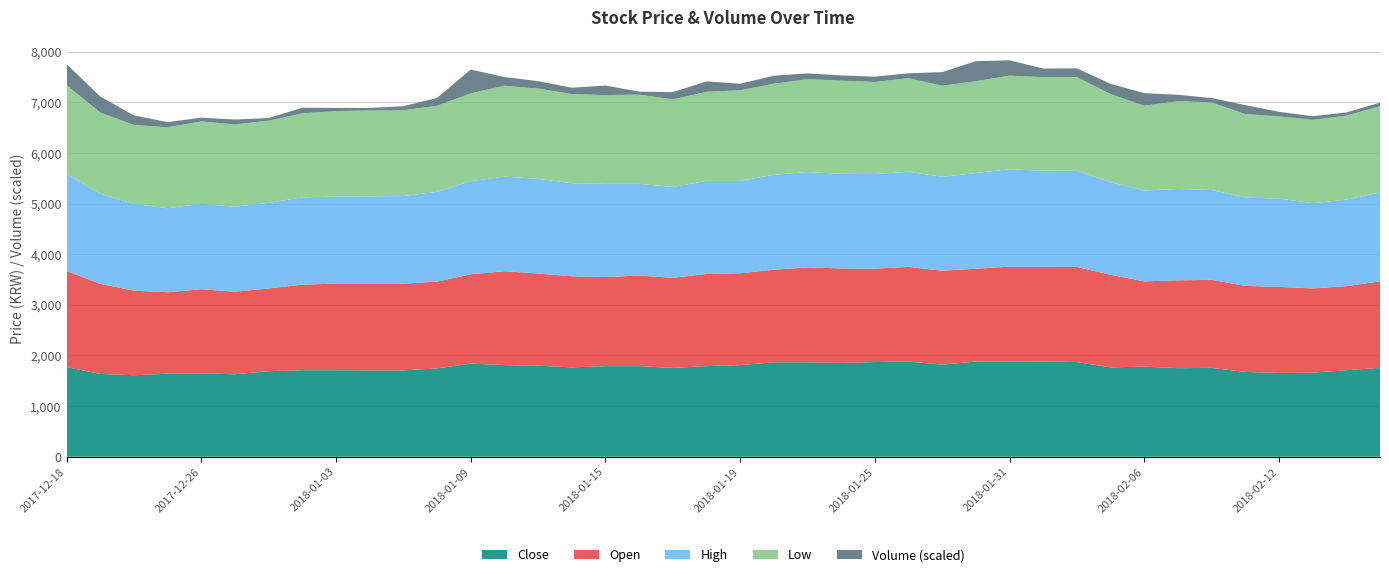

Reading left to right, transcribe all the data shown in this chart.

Close: 2017-12-18=1770	2017-12-19=1635	2017-12-21=1610	2017-12-22=1640	2017-12-26=1645	2017-12-27=1630	2017-12-28=1690	2018-01-02=1710	2018-01-03=1710	2018-01-04=1705	2018-01-05=1705	2018-01-08=1745	2018-01-09=1840	2018-01-10=1810	2018-01-11=1800	2018-01-12=1765	2018-01-15=1790	2018-01-16=1790	2018-01-17=1755	2018-01-18=1790	2018-01-19=1810	2018-01-22=1865	2018-01-23=1865	2018-01-24=1855	2018-01-25=1870	2018-01-26=1880	2018-01-29=1820	2018-01-30=1880	2018-01-31=1875	2018-02-01=1880	2018-02-02=1870	2018-02-05=1765	2018-02-06=1780	2018-02-07=1750	2018-02-08=1755	2018-02-09=1675	2018-02-12=1655	2018-02-13=1660	2018-02-14=1710	2018-02-19=1755
Open: 2017-12-18=1900	2017-12-19=1780	2017-12-21=1670	2017-12-22=1610	2017-12-26=1665	2017-12-27=1630	2017-12-28=1635	2018-01-02=1690	2018-01-03=1710	2018-01-04=1715	2018-01-05=1715	2018-01-08=1715	2018-01-09=1765	2018-01-10=1855	2018-01-11=1820	2018-01-12=1800	2018-01-15=1760	2018-01-16=1790	2018-01-17=1780	2018-01-18=1820	2018-01-19=1815	2018-01-22=1830	2018-01-23=1875	2018-01-24=1865	2018-01-25=1845	2018-01-26=1870	2018-01-29=1855	2018-01-30=1835	2018-01-31=1880	2018-02-01=1875	2018-02-02=1880	2018-02-05=1830	2018-02-06=1685	2018-02-07=1735	2018-02-08=1740	2018-02-09=1700	2018-02-12=1700	2018-02-13=1665	2018-02-14=1660	2018-02-19=1710
High: 2017-12-18=1920	2017-12-19=1780	2017-12-21=1715	2017-12-22=1660	2017-12-26=1685	2017-12-27=1680	2017-12-28=1690	2018-01-02=1725	2018-01-03=1720	2018-01-04=1725	2018-01-05=1730	2018-01-08=1775	2018-01-09=1840	2018-01-10=1870	2018-01-11=1870	2018-01-12=1840	2018-01-15=1840	2018-01-16=1810	2018-01-17=1795	2018-01-18=1840	2018-01-19=1825	2018-01-22=1875	2018-01-23=1885	2018-01-24=1870	2018-01-25=1870	2018-01-26=1880	2018-01-29=1855	2018-01-30=1890	2018-01-31=1925	2018-02-01=1895	2018-02-02=1900	2018-02-05=1830	2018-02-06=1795	2018-02-07=1805	2018-02-08=1775	2018-02-09=1745	2018-02-12=1745	2018-02-13=1685	2018-02-14=1710	2018-02-19=1755
Low: 2017-12-18=1750	2017-12-19=1605	2017-12-21=1560	2017-12-22=1600	2017-12-26=1630	2017-12-27=1625	2017-12-28=1625	2018-01-02=1660	2018-01-03=1690	2018-01-04=1695	2018-01-05=1695	2018-01-08=1700	2018-01-09=1735	2018-01-10=1795	2018-01-11=1785	2018-01-12=1760	2018-01-15=1755	2018-01-16=1765	2018-01-17=1730	2018-01-18=1760	2018-01-19=1790	2018-01-22=1800	2018-01-23=1835	2018-01-24=1840	2018-01-25=1820	2018-01-26=1850	2018-01-29=1800	2018-01-30=1815	2018-01-31=1850	2018-02-01=1850	2018-02-02=1850	2018-02-05=1740	2018-02-06=1675	2018-02-07=1735	2018-02-08=1730	2018-02-09=1650	2018-02-12=1625	2018-02-13=1645	2018-02-14=1660	2018-02-19=1705
Volume: 2017-12-18=1574263	2017-12-19=1190388	2017-12-21=711905	2017-12-22=381855	2017-12-26=279179	2017-12-27=366758	2017-12-28=194475	2018-01-02=415507	2018-01-03=231025	2018-01-04=194174	2018-01-05=304212	2018-01-08=584648	2018-01-09=1776831	2018-01-10=649150	2018-01-11=548503	2018-01-12=475159	2018-01-15=715446	2018-01-16=221369	2018-01-17=542839	2018-01-18=779522	2018-01-19=490328	2018-01-22=598641	2018-01-23=432345	2018-01-24=390833	2018-01-25=394921	2018-01-26=363899	2018-01-29=1017333	2018-01-30=1498287	2018-01-31=1143641	2018-02-01=642711	2018-02-02=657172	2018-02-05=764328	2018-02-06=940265	2018-02-07=480083	2018-02-08=325674	2018-02-09=669971	2018-02-12=338344	2018-02-13=275004	2018-02-14=232109	2018-02-19=268611